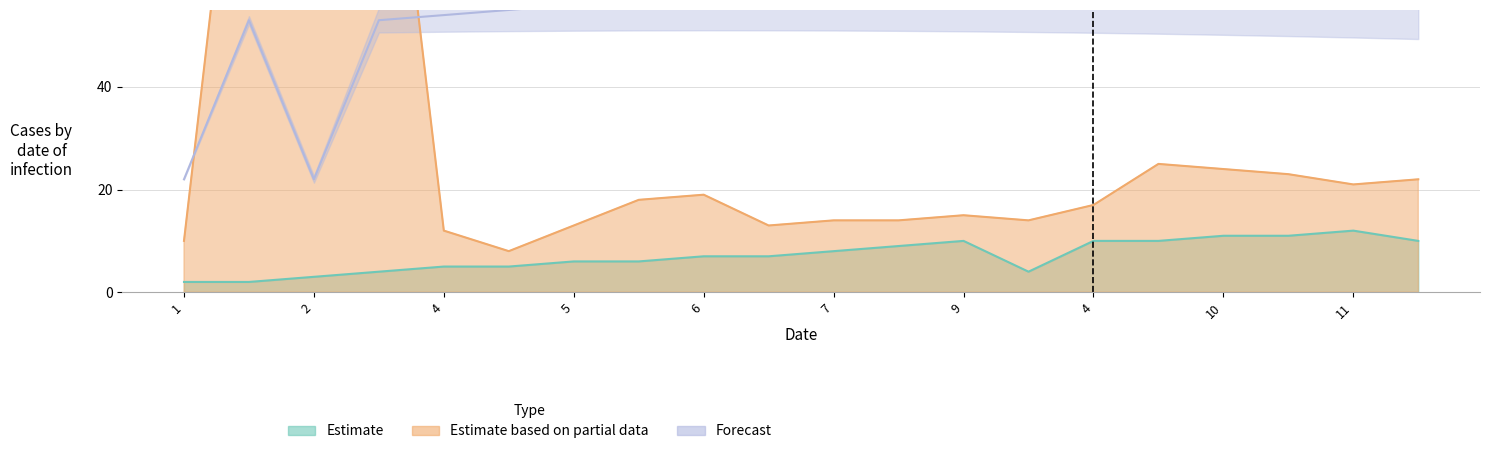

How many data points in Estimate are less than 7?

9